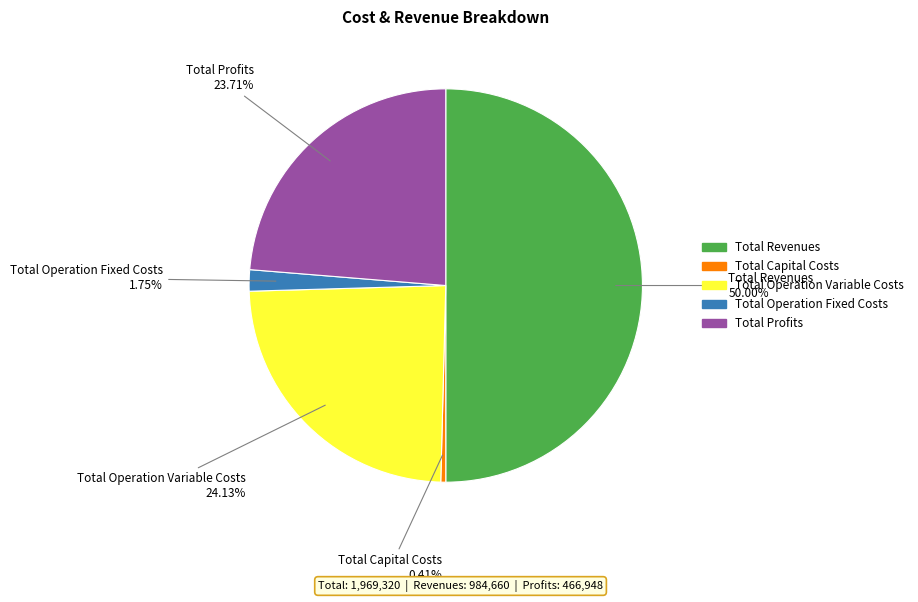

How many segments does this pie chart have?

5